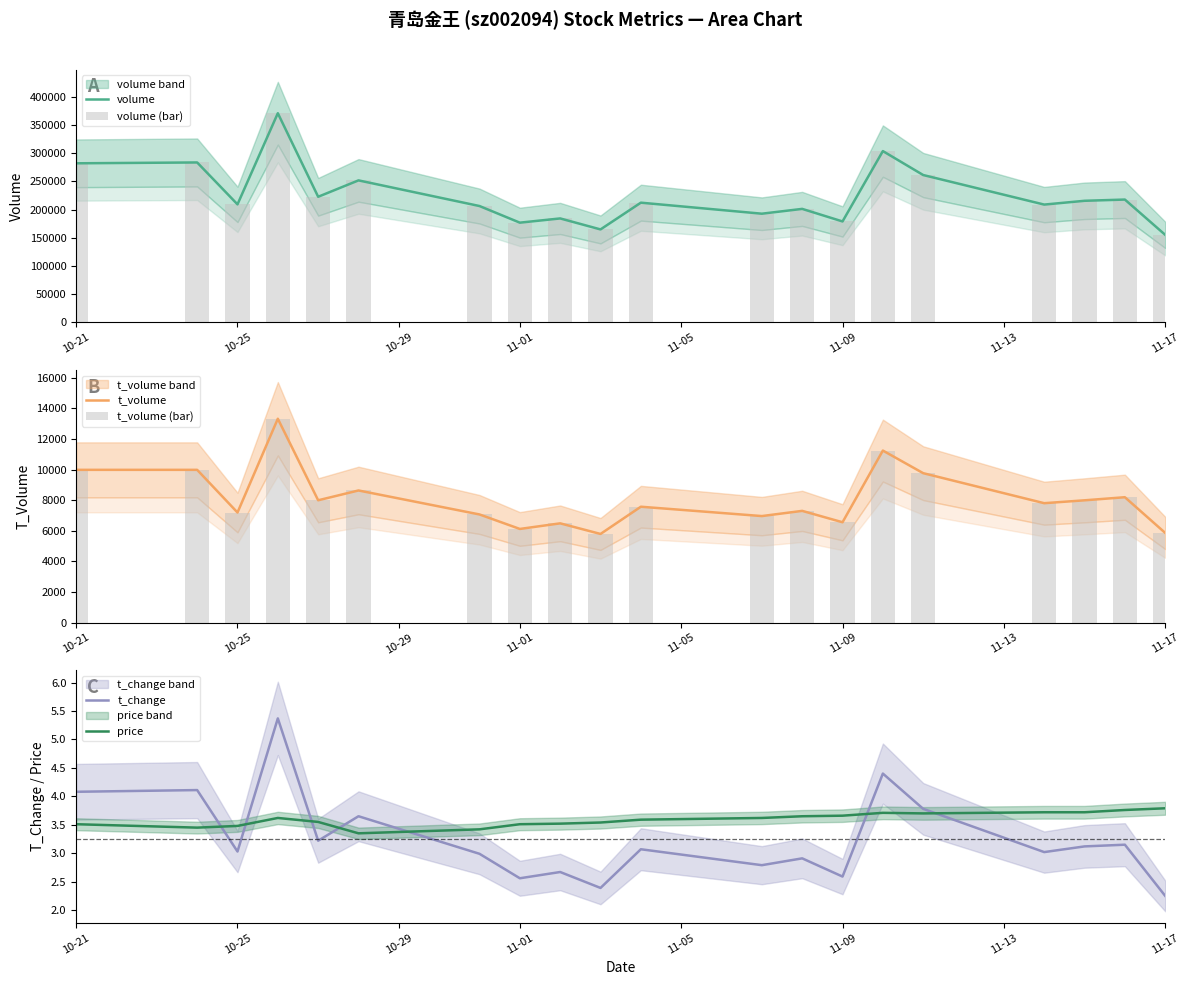

Which category has the lowest value in the volume series?

11-17